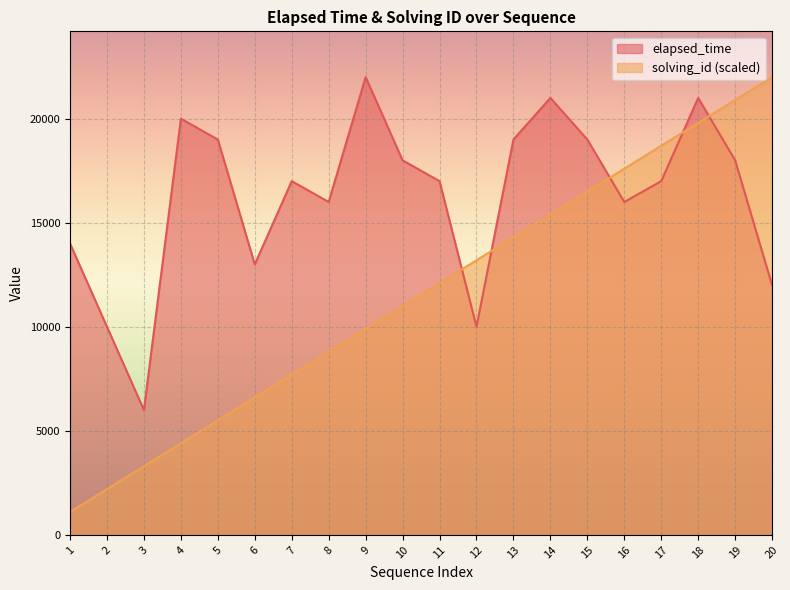

Reading right to left, list all the values displayed in this chart.

elapsed_time: 20=12000	19=18000	18=21000	17=17000	16=16000	15=19000	14=21000	13=19000	12=10000	11=17000	10=18000	9=22000	8=16000	7=17000	6=13000	5=19000	4=20000	3=6000	2=10000	1=14000
solving_id: 20=22000	19=20900	18=19800	17=18700	16=17600	15=16500	14=15400	13=14300	12=13200	11=12100	10=11000	9=9900	8=8800	7=7700	6=6600	5=5500	4=4400	3=3300	2=2200	1=1100